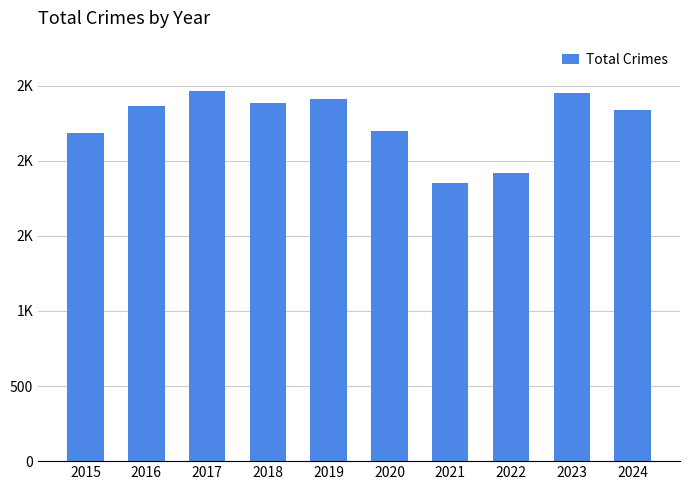

Does the chart contain any negative values?

No